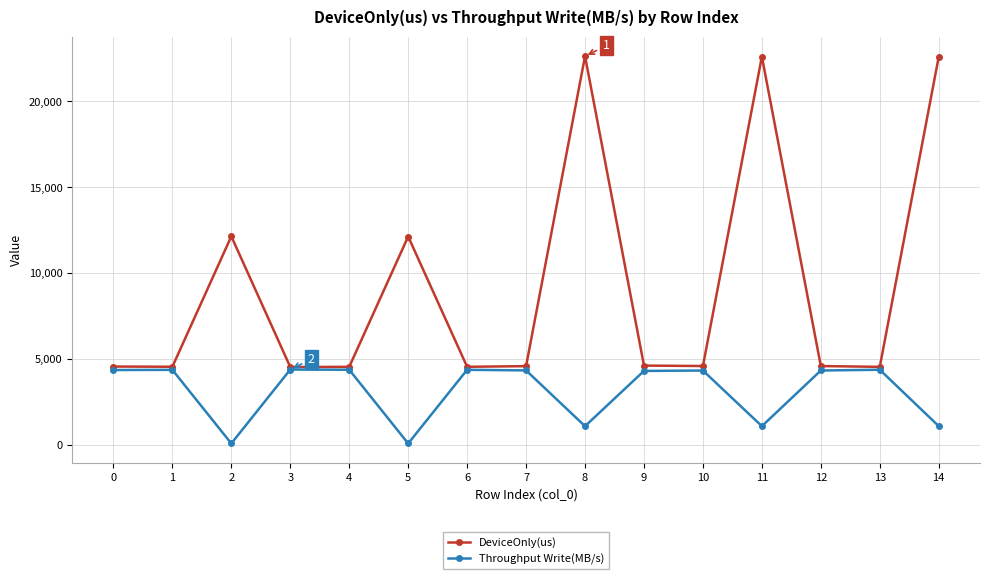

The value of Throughput Write(MB/s) at 12 is 4344.6. True or false?

True